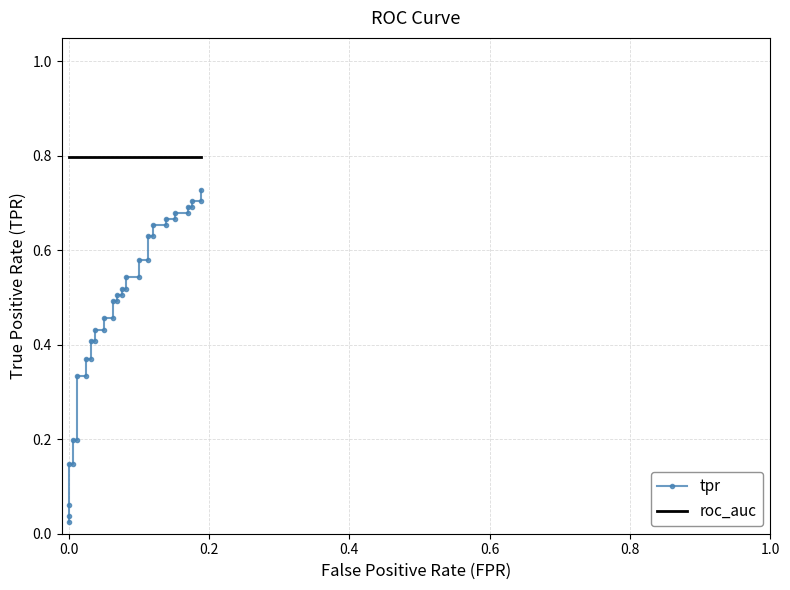

Reading left to right, transcribe all the data shown in this chart.

tpr: 0.0	0.0	0.1	0.1	0.1	0.2	0.2	0.3	0.3	0.4	0.4	0.4	0.4	0.4	0.4	0.5	0.5	0.5	0.5	0.5	0.5	0.5	0.5	0.5	0.5	0.6	0.6	0.6	0.6	0.7	0.7	0.7	0.7	0.7	0.7	0.7	0.7	0.7	0.7	0.7
roc_auc: 0.8	0.8	0.8	0.8	0.8	0.8	0.8	0.8	0.8	0.8	0.8	0.8	0.8	0.8	0.8	0.8	0.8	0.8	0.8	0.8	0.8	0.8	0.8	0.8	0.8	0.8	0.8	0.8	0.8	0.8	0.8	0.8	0.8	0.8	0.8	0.8	0.8	0.8	0.8	0.8